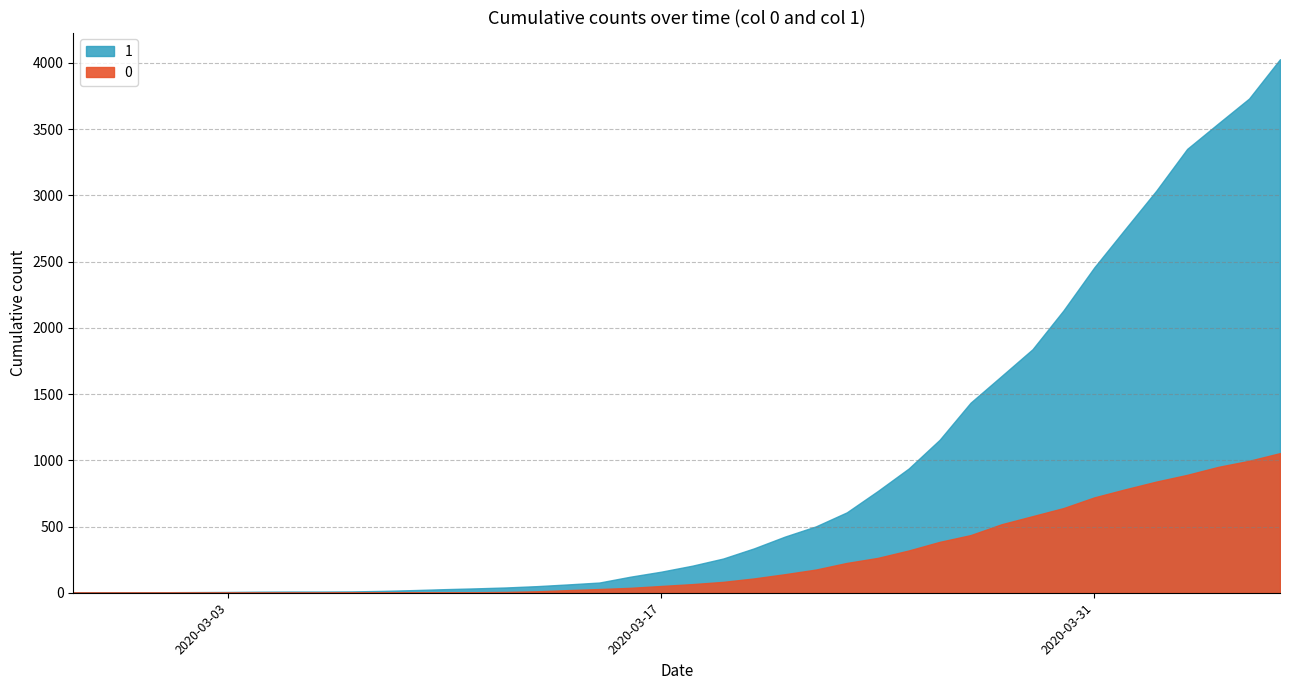

True or false: 0 has a value of 1054 at 2020-04-07.

True